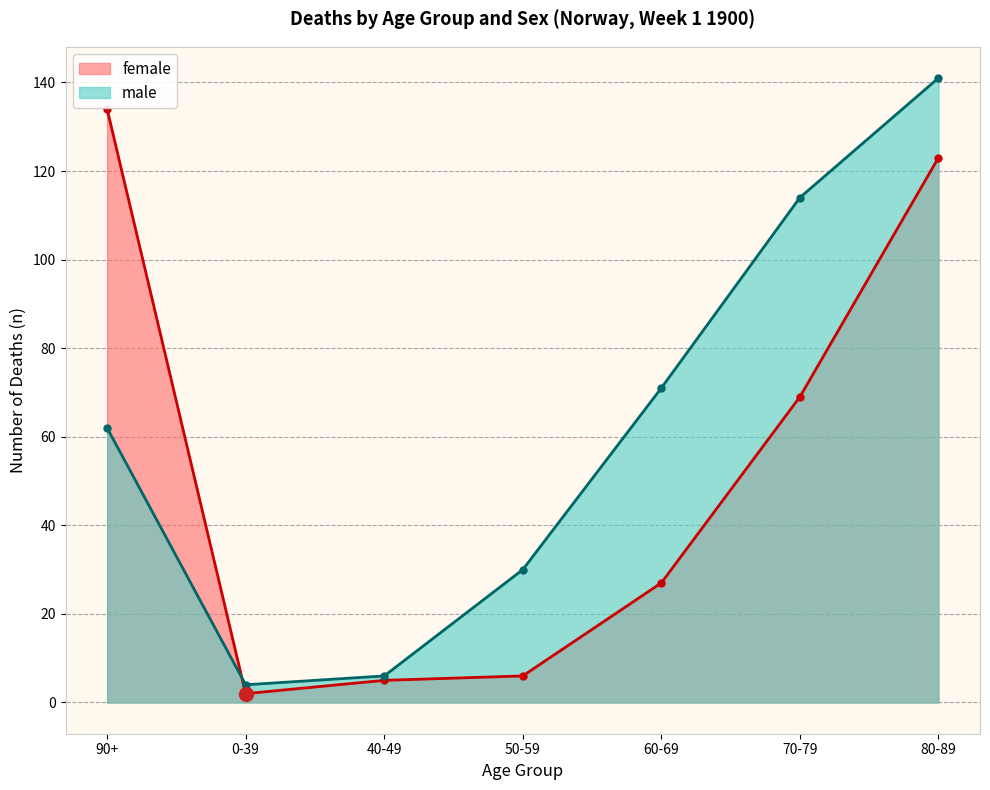

Which has a higher value, 80-89 or 70-79?

80-89